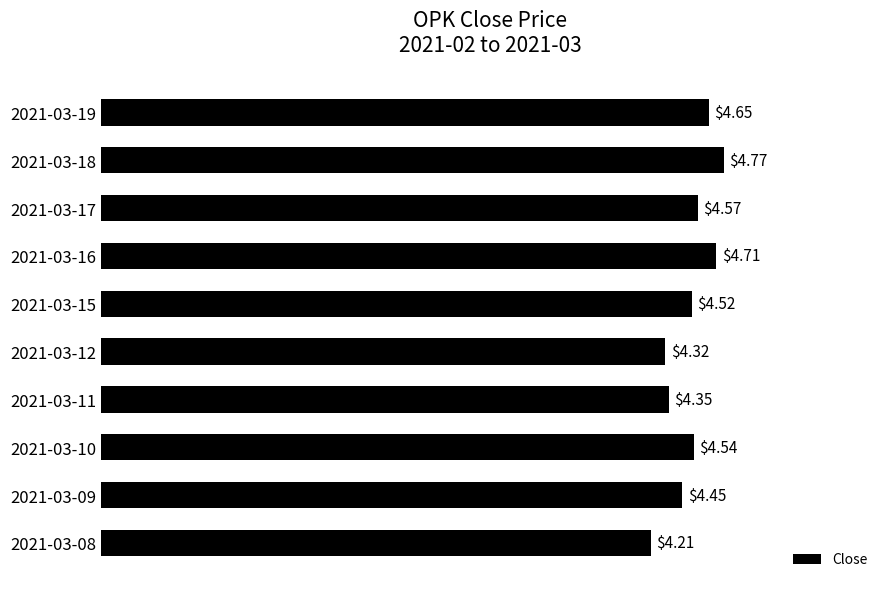

What is the sum of the values at 2021-03-16 and 2021-03-18?

9.5